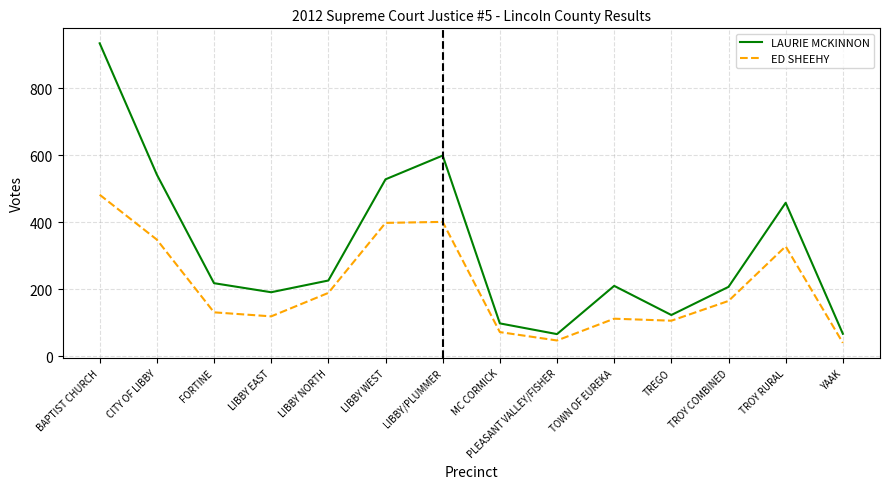

What is the total value across all series at MC CORMICK?

170